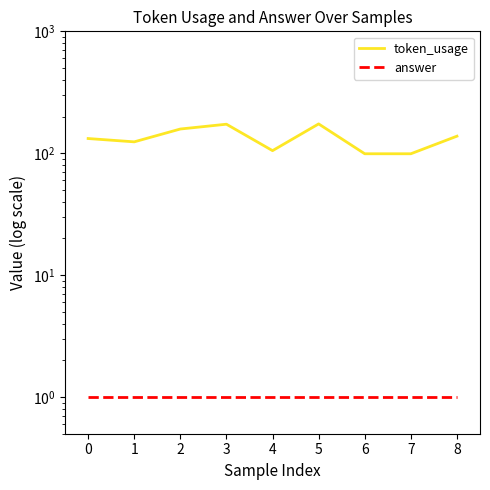

List the series in order of their peak value, highest first.

token_usage, answer